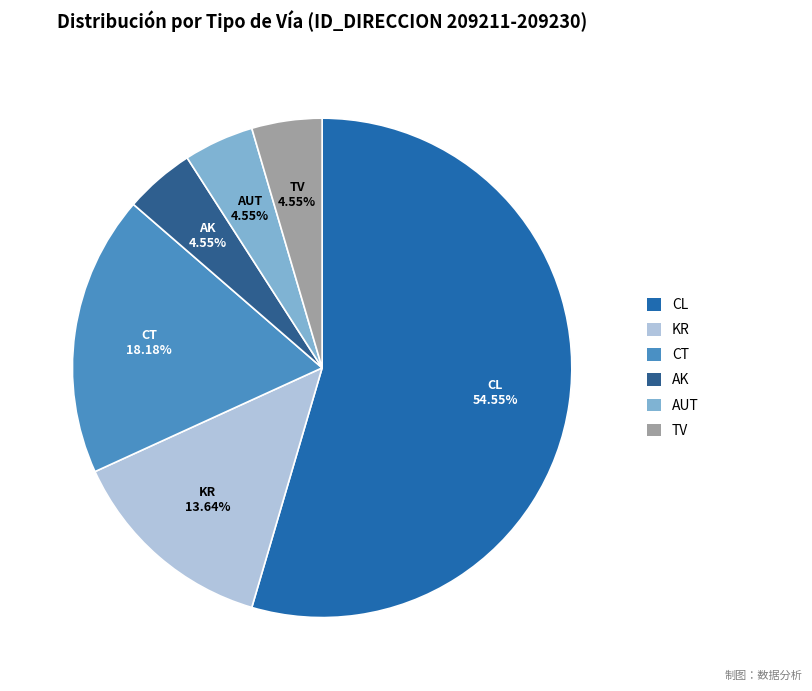

To the nearest percent, what percentage of the pie is CT?

18%